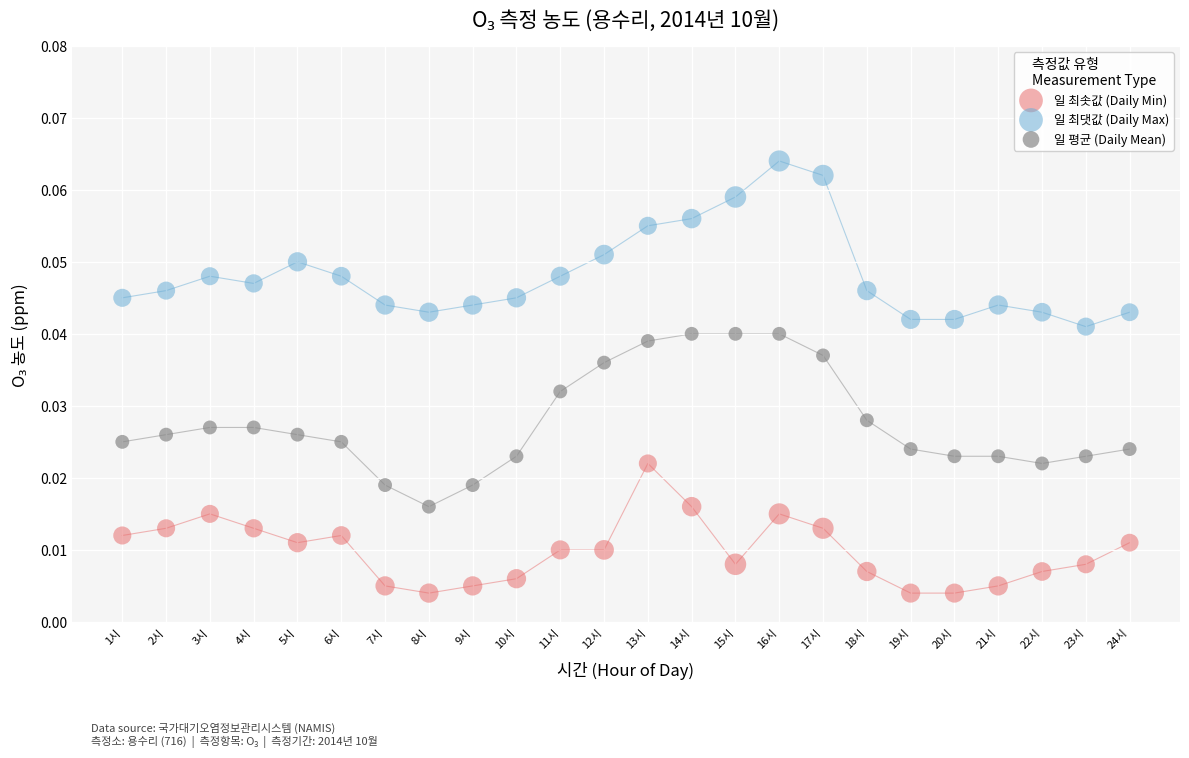

Which series reaches the maximum Y coordinate?

일 최댓값 (Daily Max)